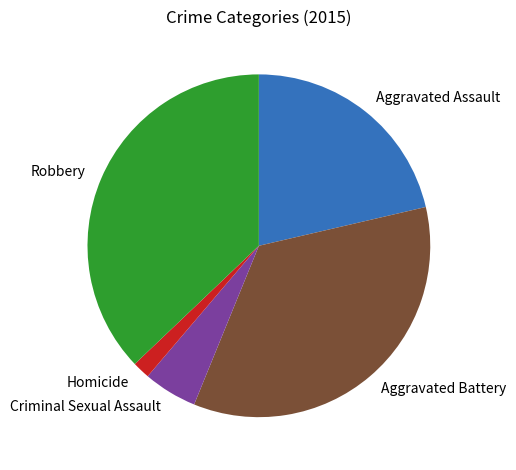

Which has a higher value, Robbery or Aggravated Assault?

Robbery